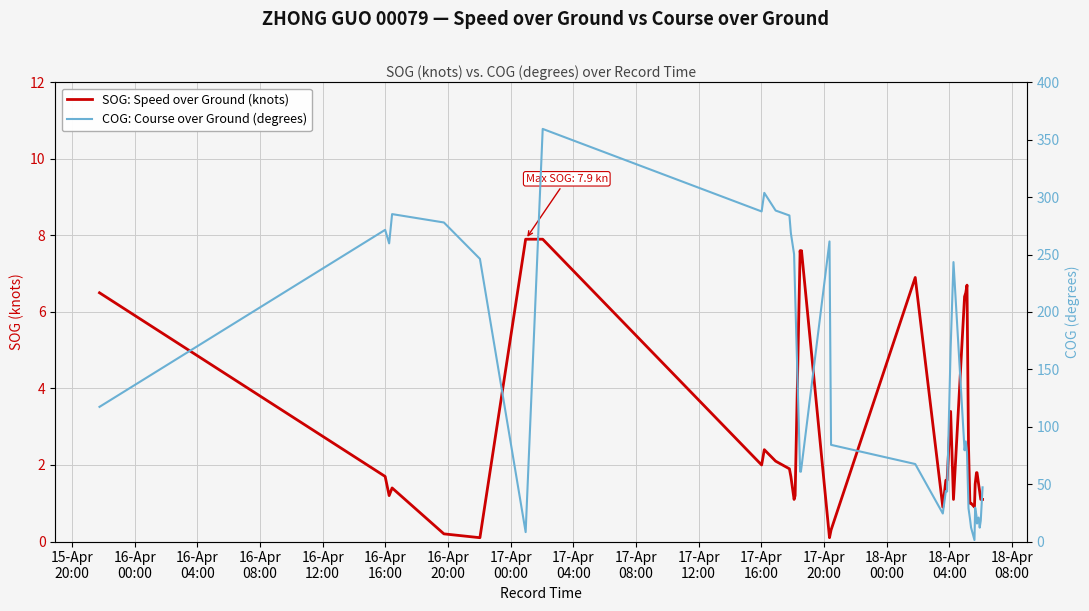

Rank the series by their average value, from highest to lowest.

COG: Course over Ground (degrees), SOG: Speed over Ground (knots)